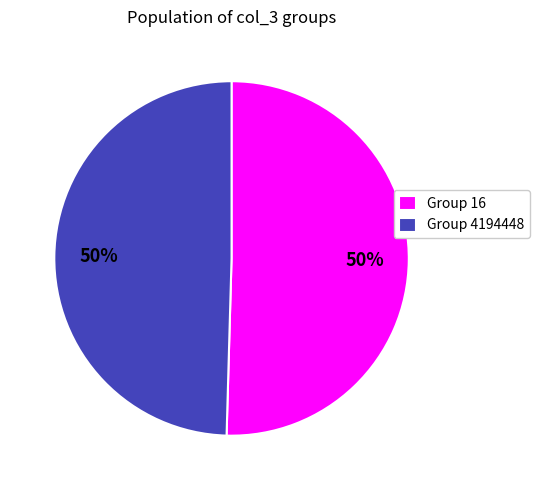

To the nearest percent, what portion does Group 16 represent?

50%